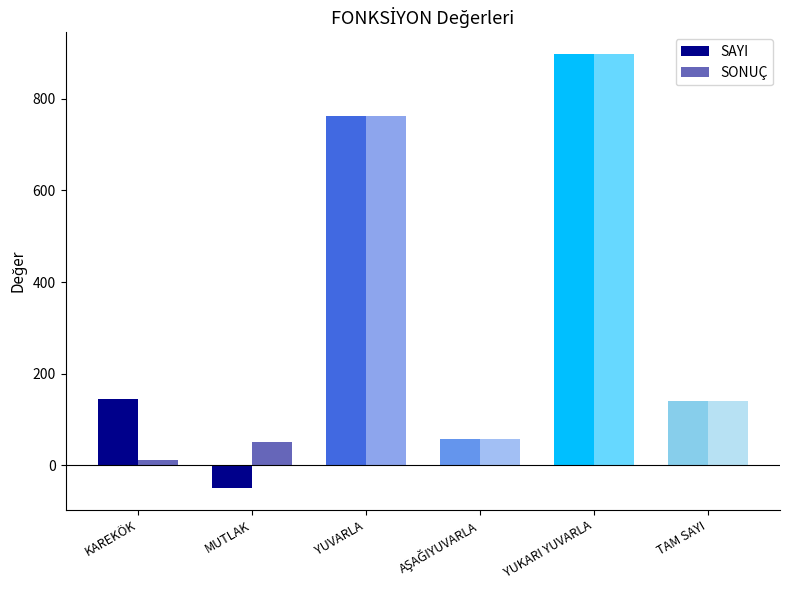

How many groups of bars are there?

6